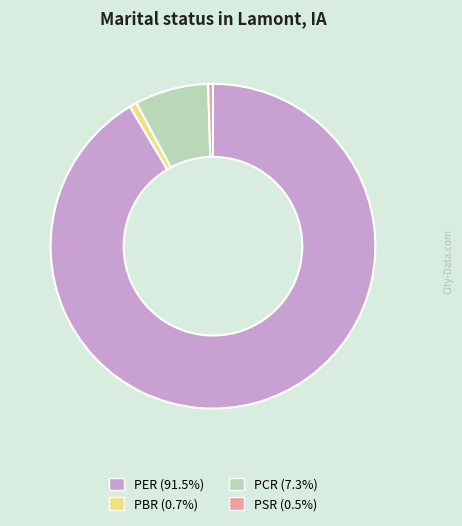

Is there a majority slice in this chart?

Yes